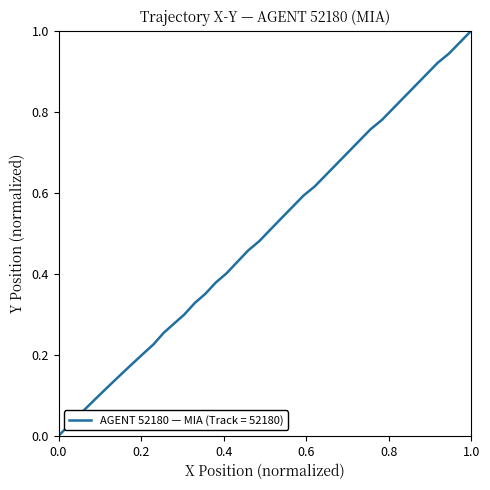

How many positive values are there?

39